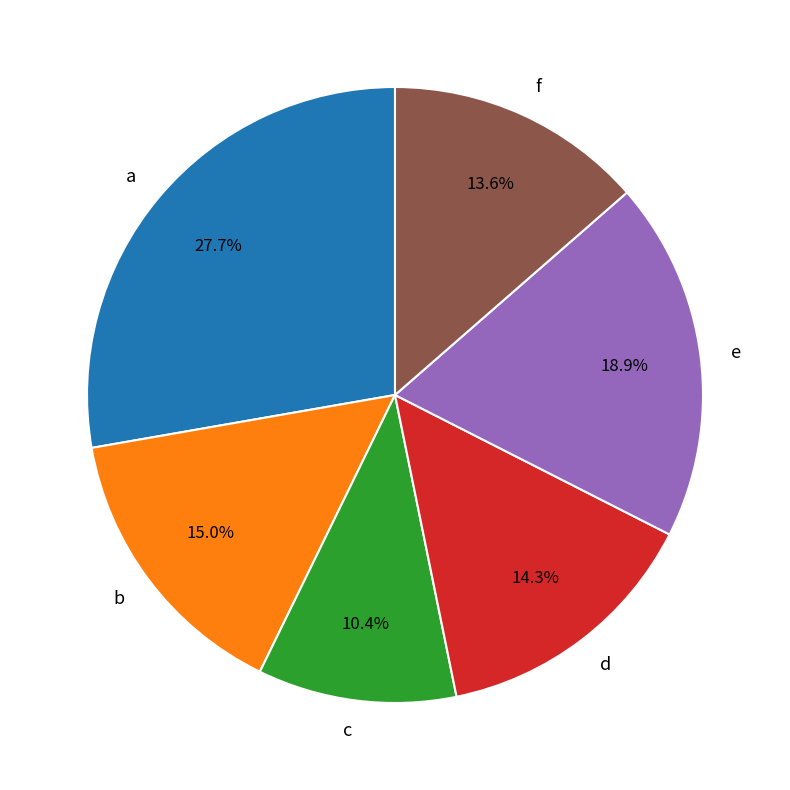

Rank the categories by value from highest to lowest.

a, e, b, d, f, c